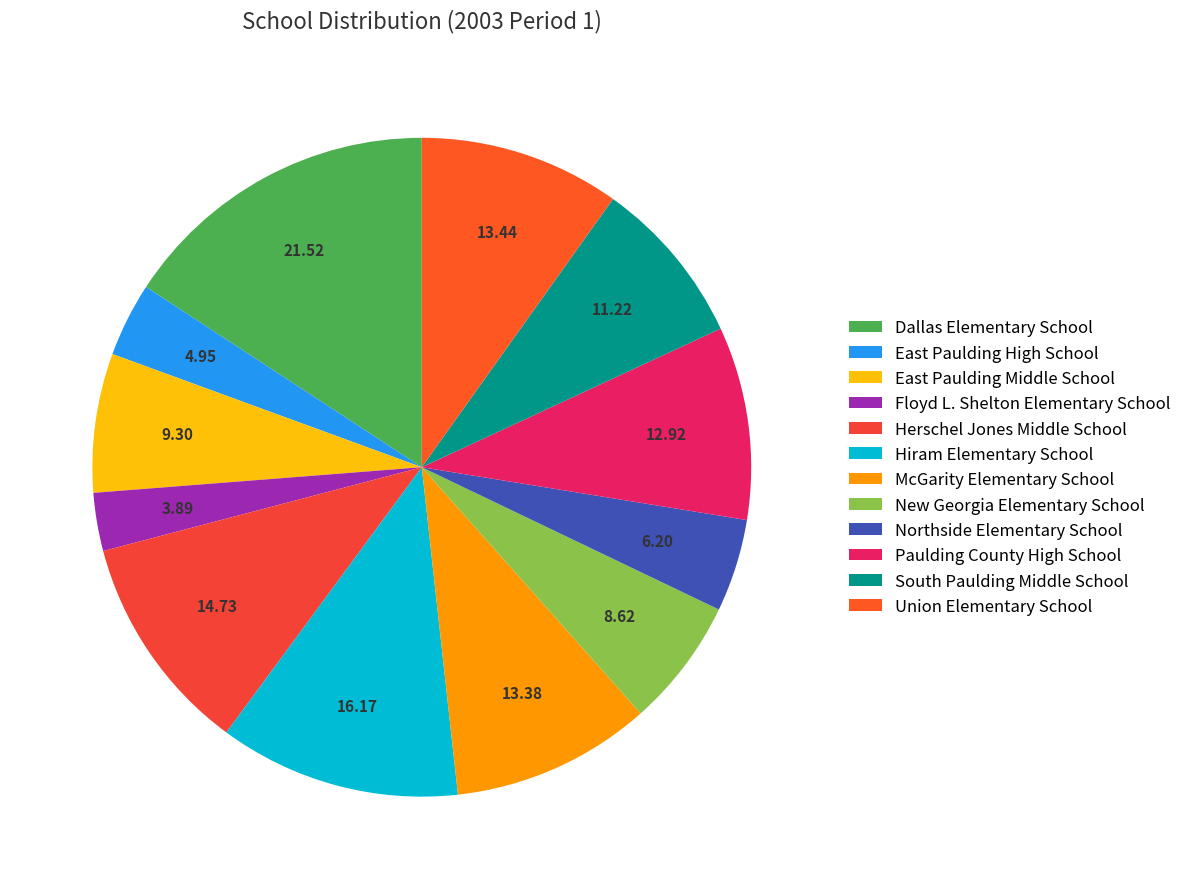

Rank the categories by value from lowest to highest.

Floyd L. Shelton Elementary School, East Paulding High School, Northside Elementary School, New Georgia Elementary School, East Paulding Middle School, South Paulding Middle School, Paulding County High School, McGarity Elementary School, Union Elementary School, Herschel Jones Middle School, Hiram Elementary School, Dallas Elementary School